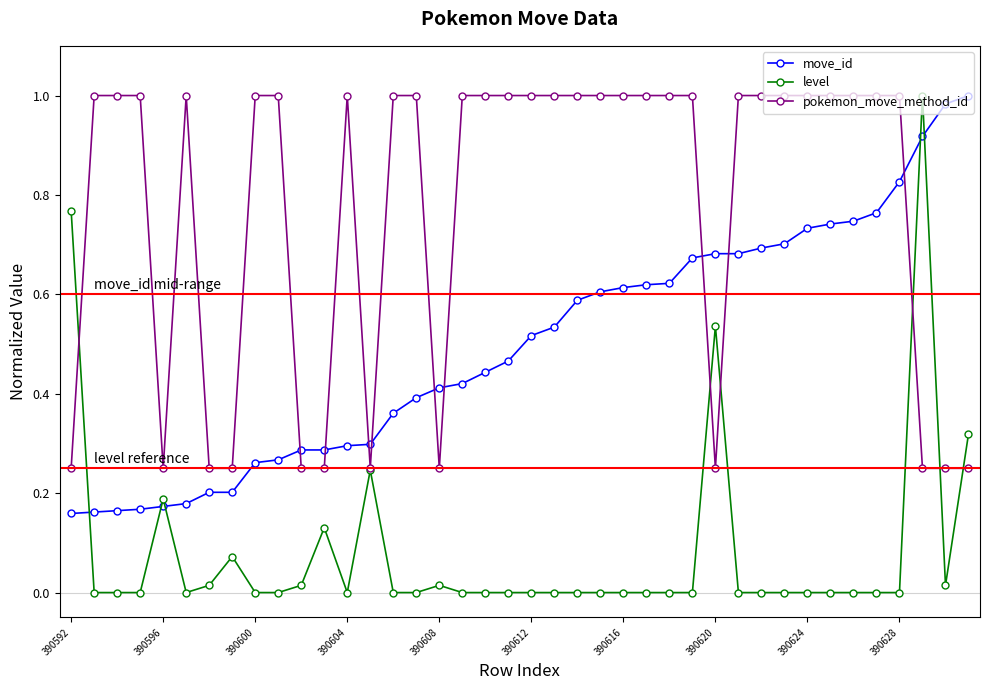

Which series has the largest total across all categories?

pokemon_move_method_id